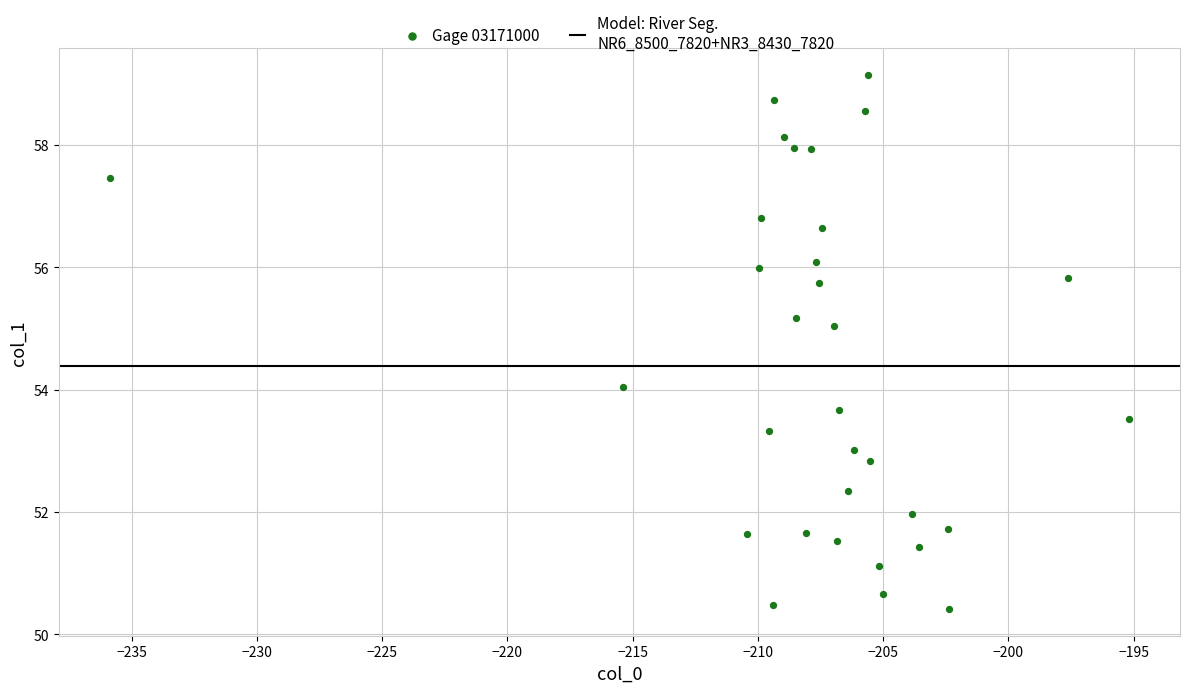

What is the range of Y values (max minus min)?

8.7